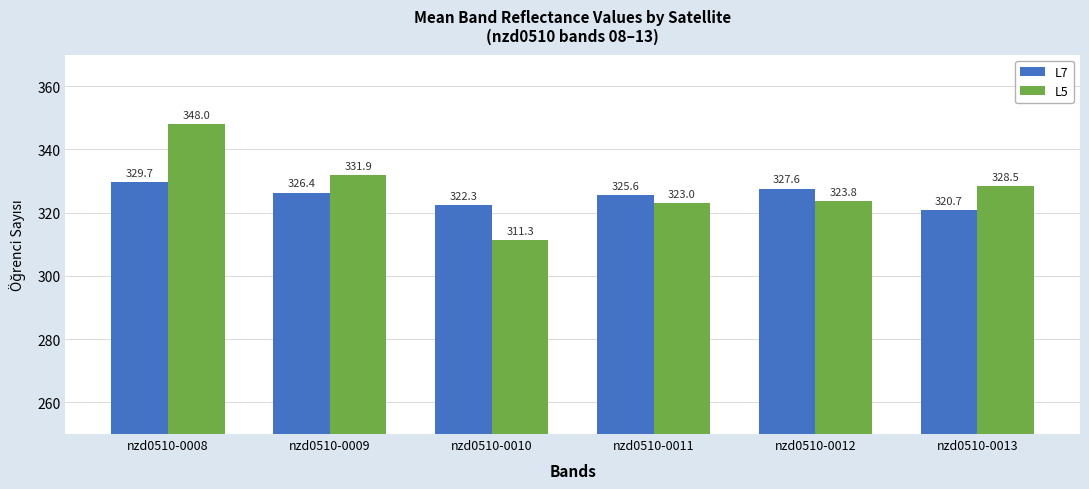

How many values in the L5 series exceed 328?

3